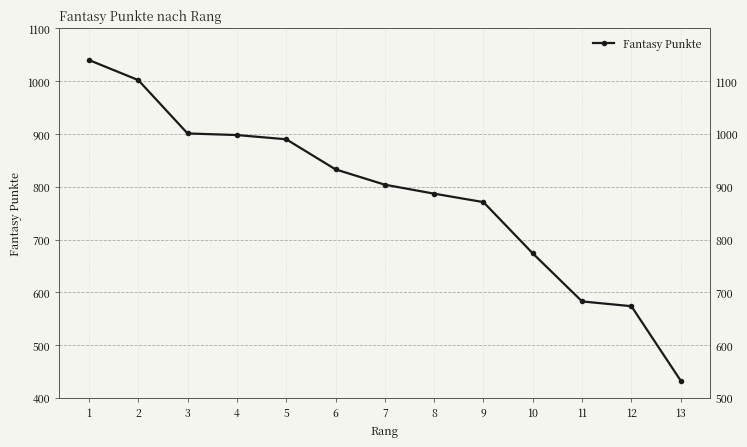

What is the value of the 7th point from the left?

804